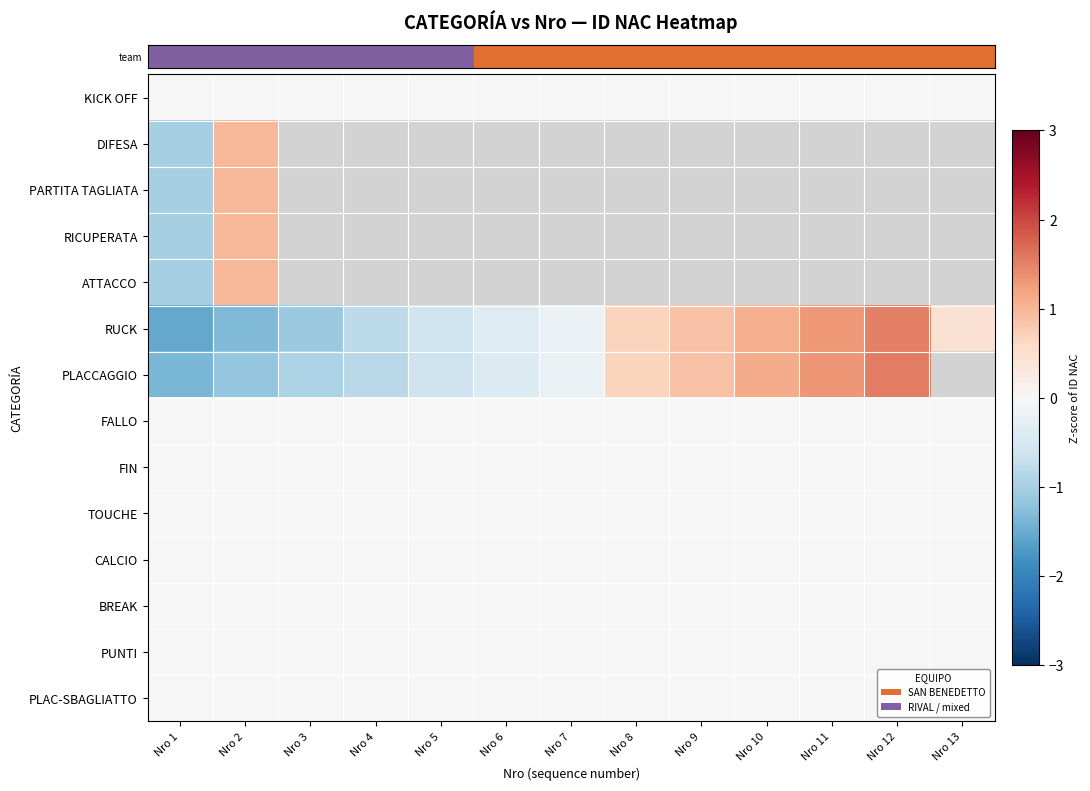

At how many categories does at least one series exceed 0?

7